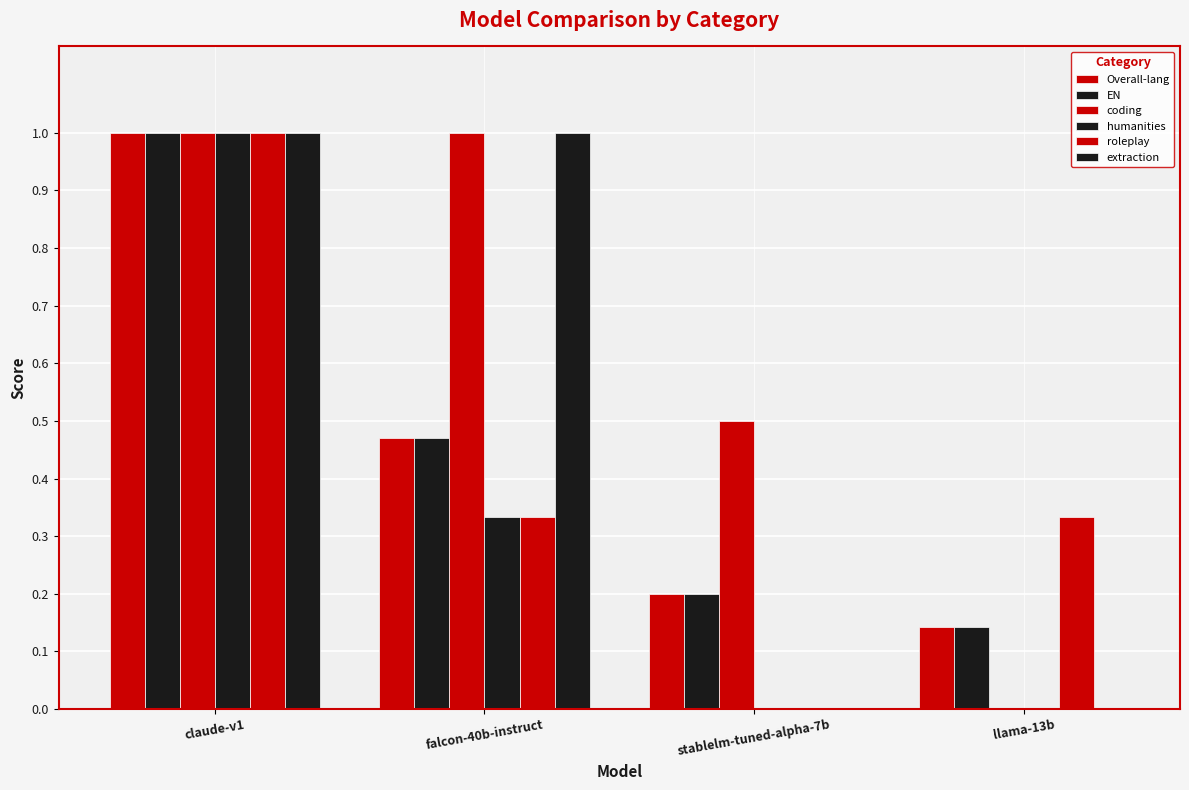

At which label does coding reach its peak?

claude-v1